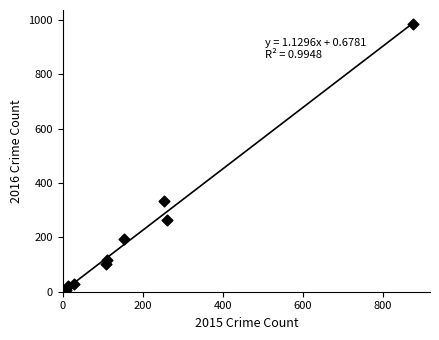

What is the average Y value?

228